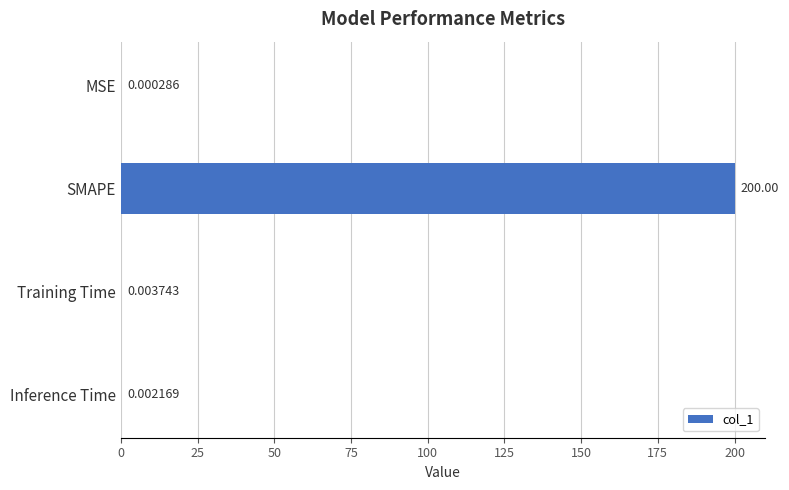

Between MSE and Training Time, which is larger?

Training Time